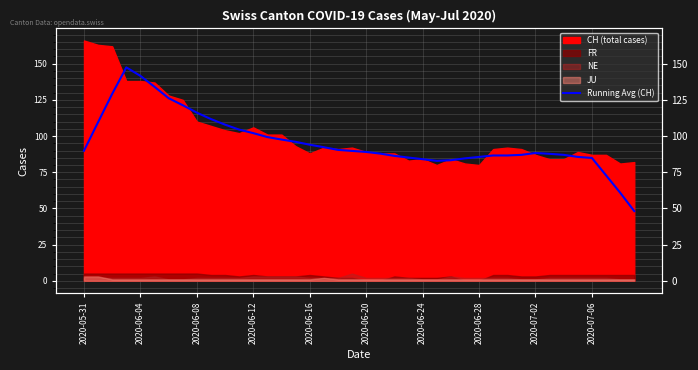

True or false: the data shows 150.6 at 2020-06-28.

False